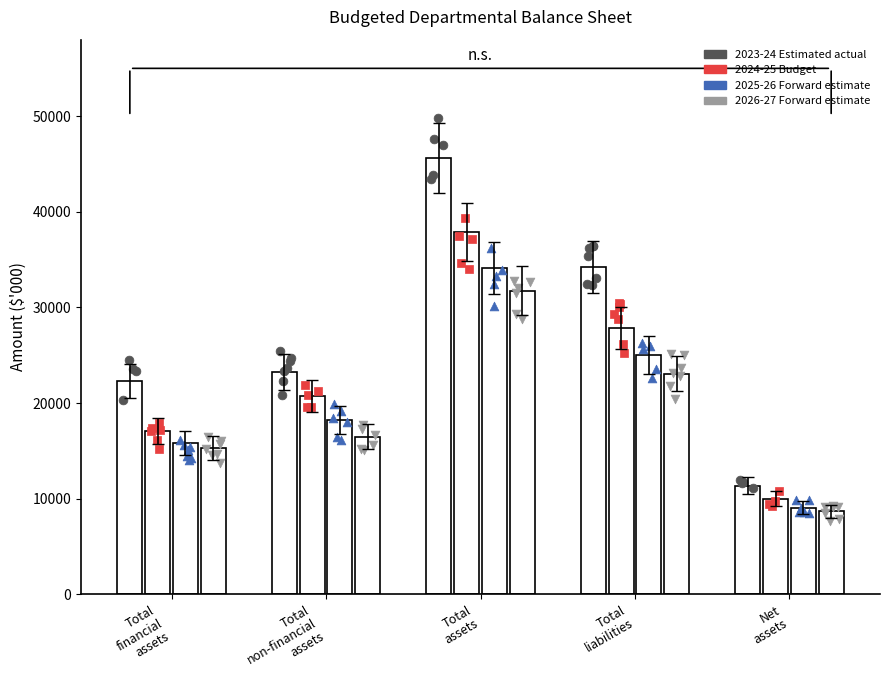

Is the value of 2025-26 Forward estimate at Total
assets greater than the value of 2026-27 Forward estimate at Total
assets?

Yes